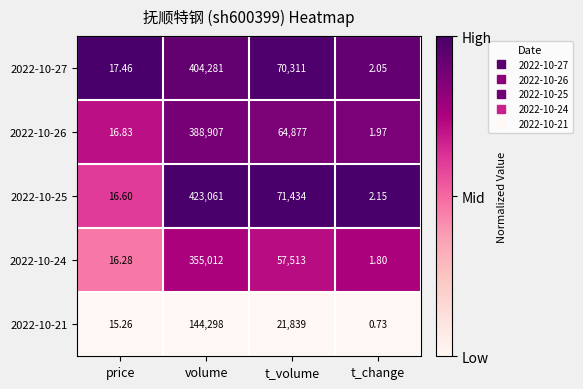

Where is 2022-10-24 nearest to the value 177506?

t_volume